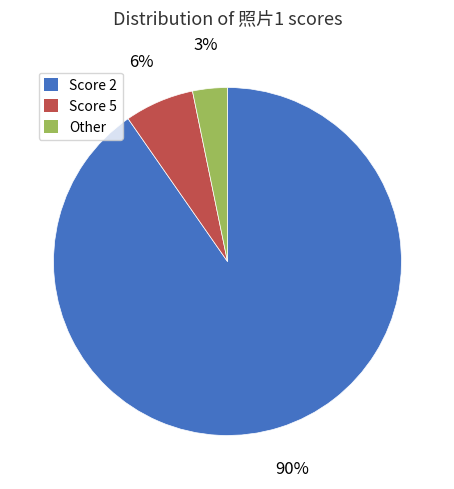

What percentage is the Other slice, to the nearest percent?

3%